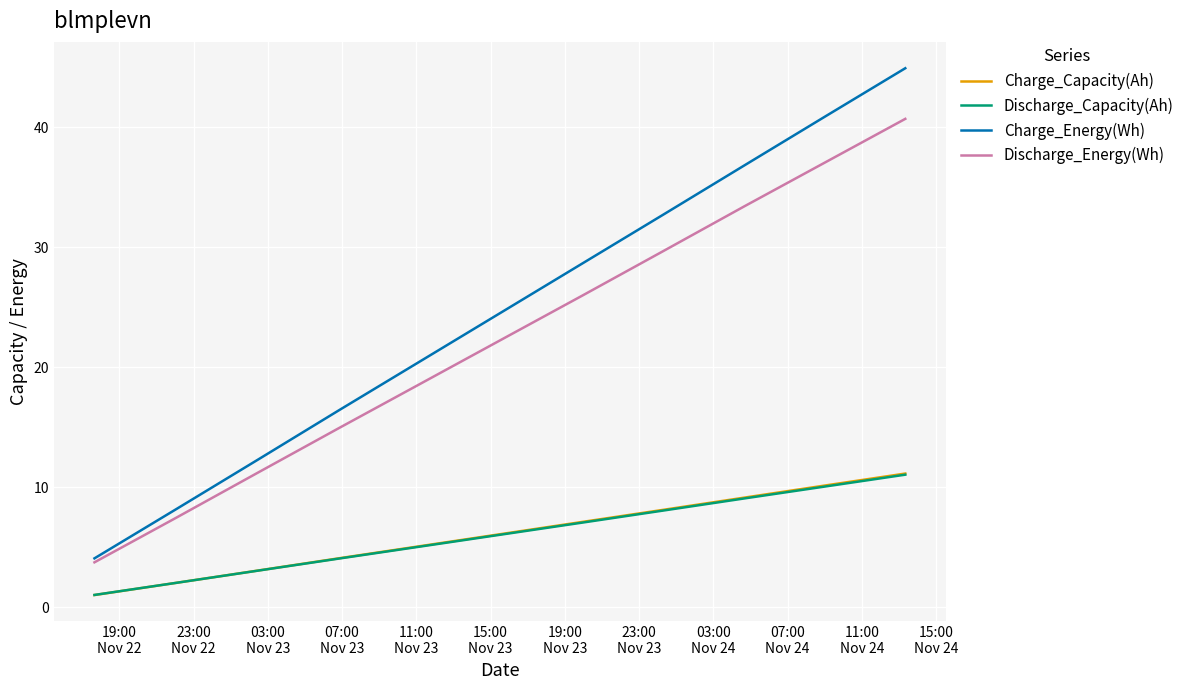

Which series has the largest total across all categories?

Charge_Energy(Wh)